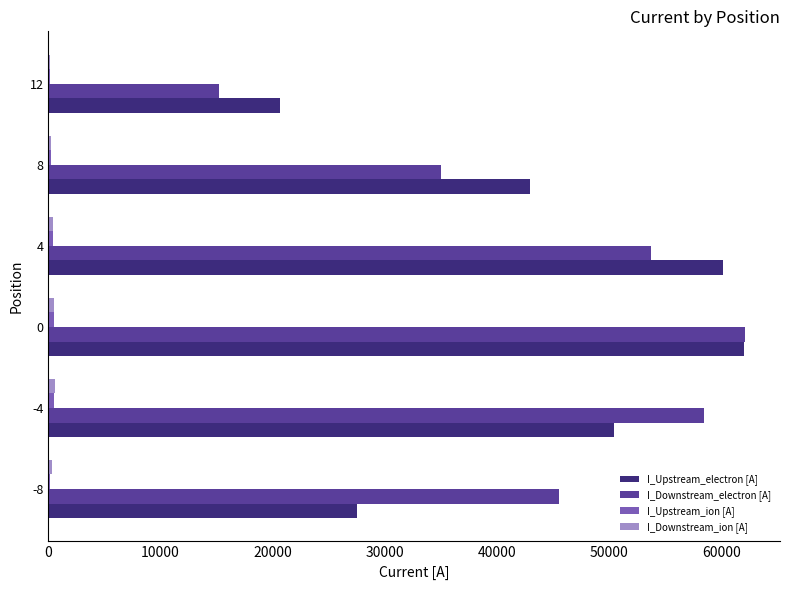

Is it true that I_Downstream_electron [A] equals 62100 at 0?

True